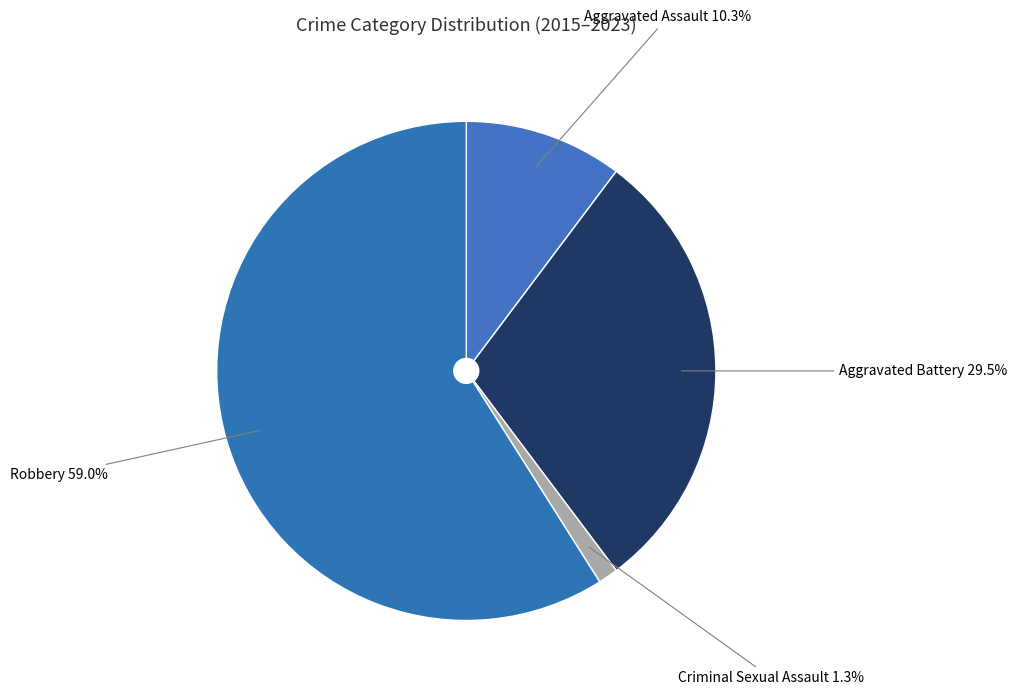

Count the number of slices in the pie.

4